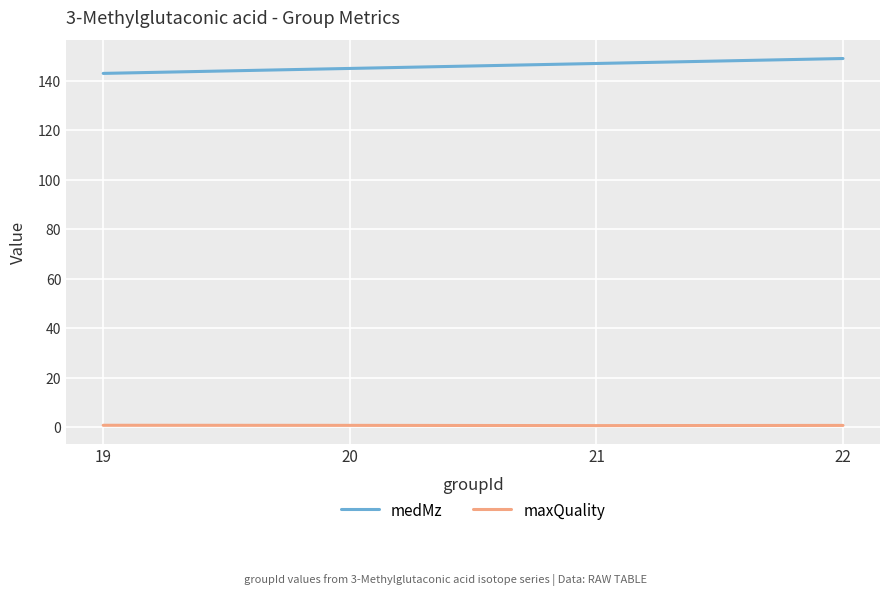

How many interior local valleys does the maxQuality series have?

1